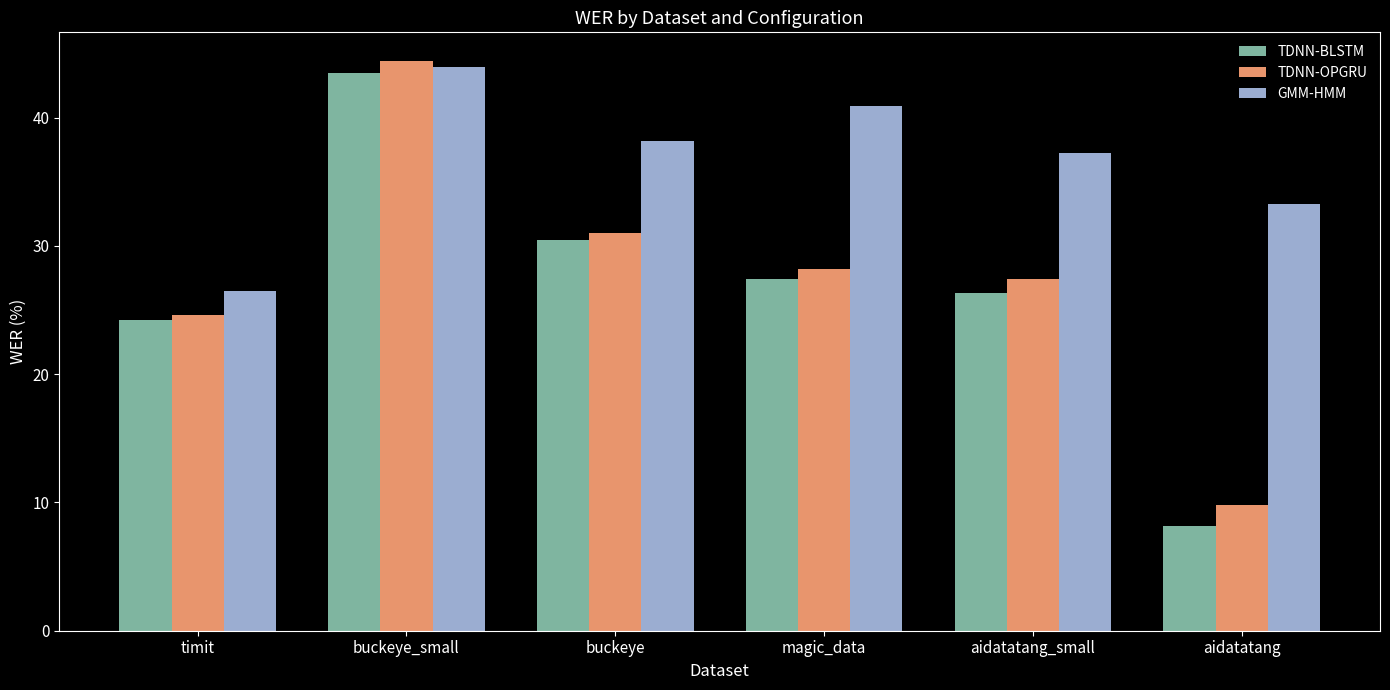

What are all the series names shown in the legend?

TDNN-BLSTM, TDNN-OPGRU, GMM-HMM